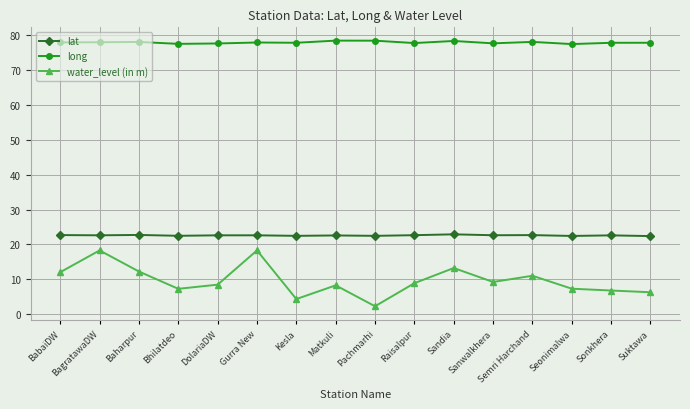

List the series in order of their peak value, lowest first.

water_level (in m), lat, long